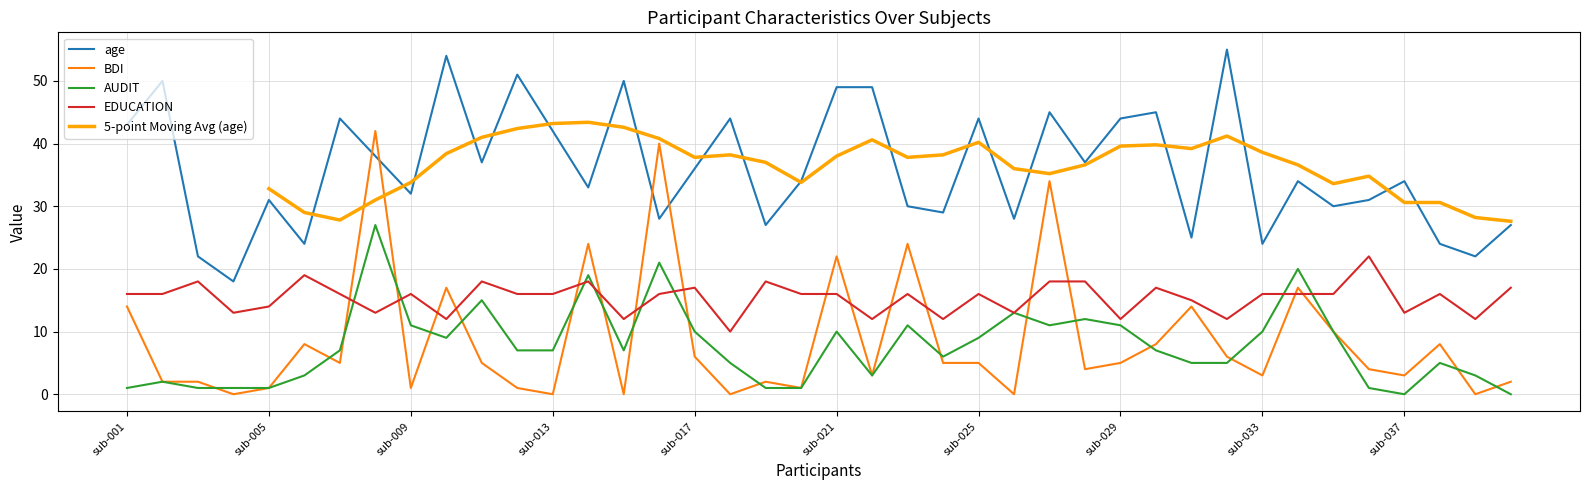

True or false: EDUCATION and age cross at least once.

False